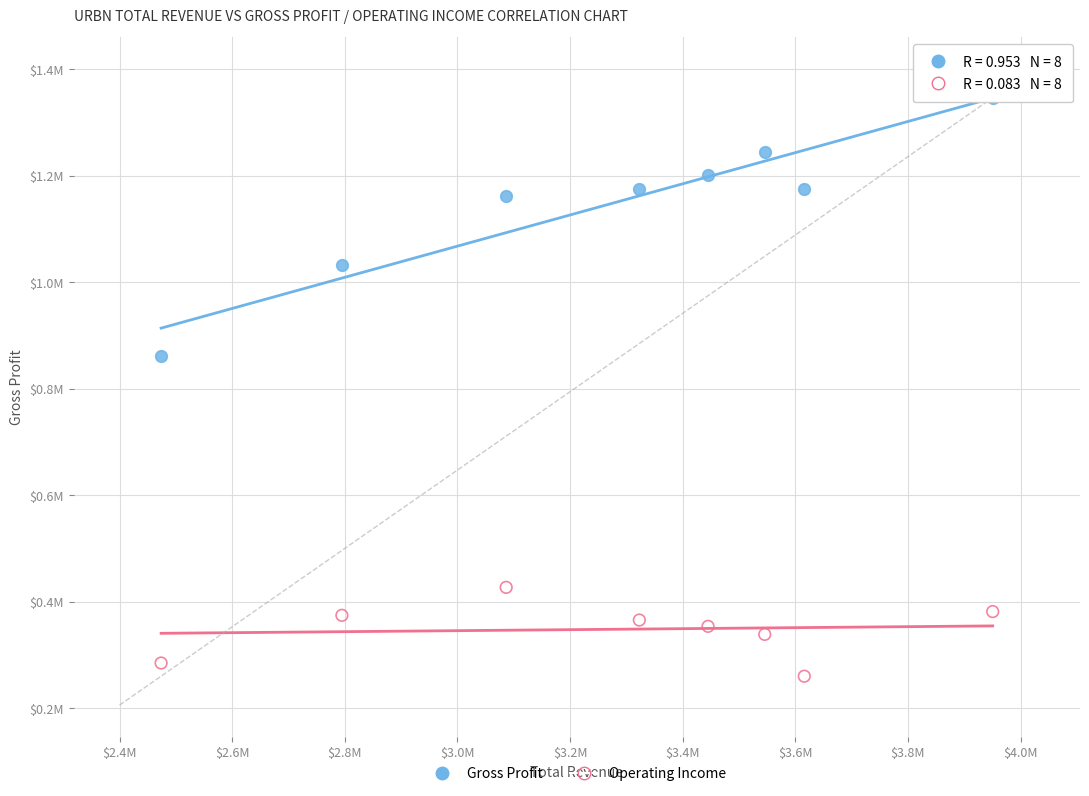

What are all the series names shown in the legend?

Gross Profit, Operating Income